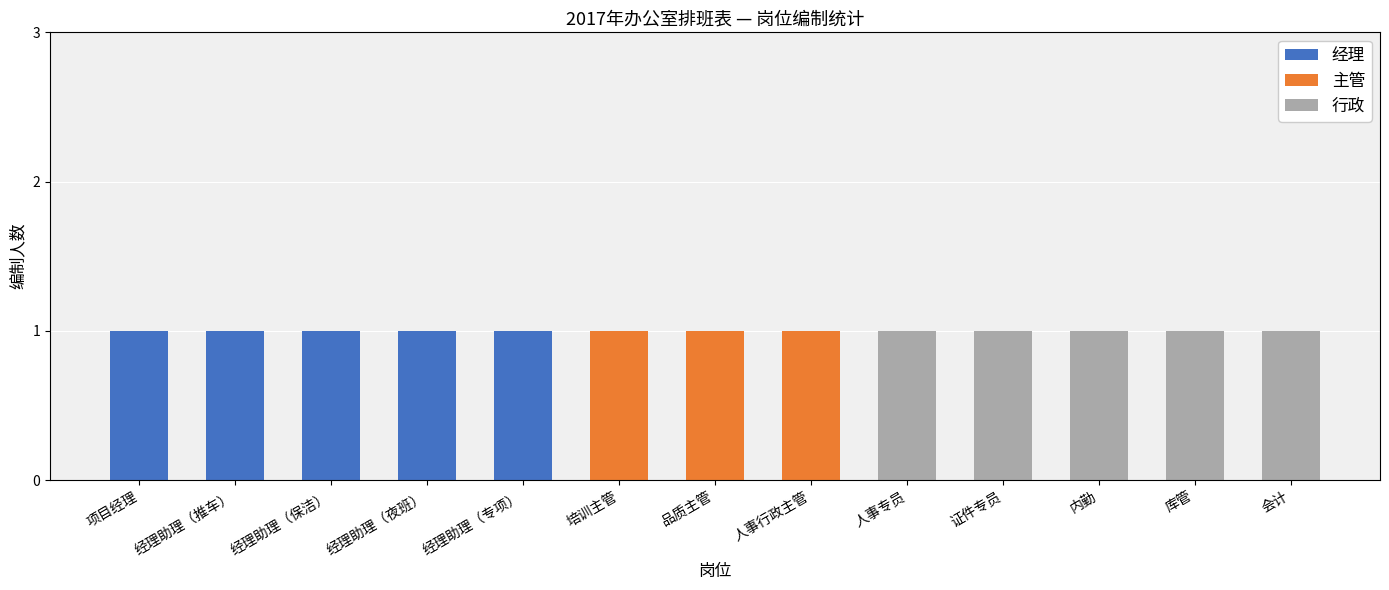

Which series changed the most between 经理助理（保洁） and 人事专员?

经理